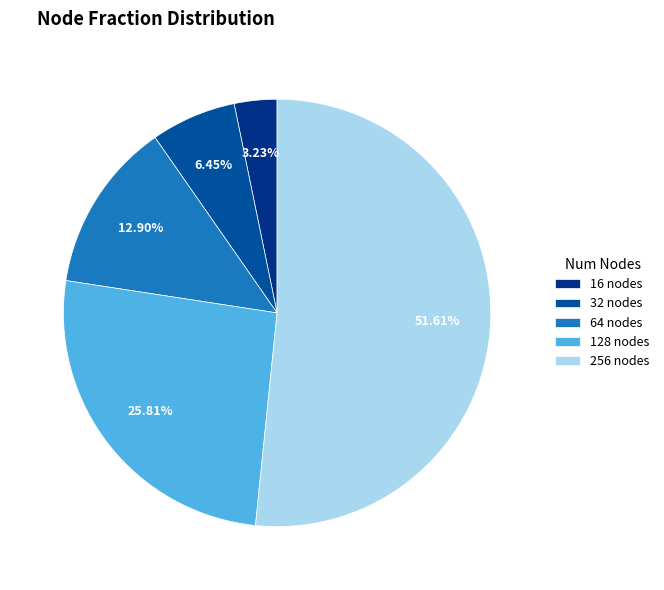

What is the total percentage of 32 nodes and 64 nodes?

19.4%